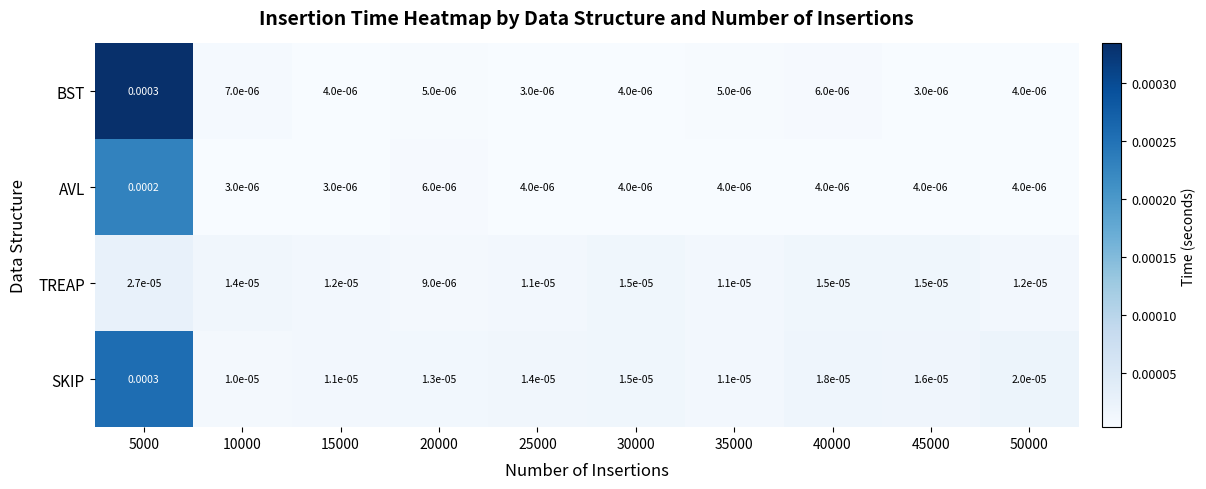

At which category is the sum across all series the highest?

5000